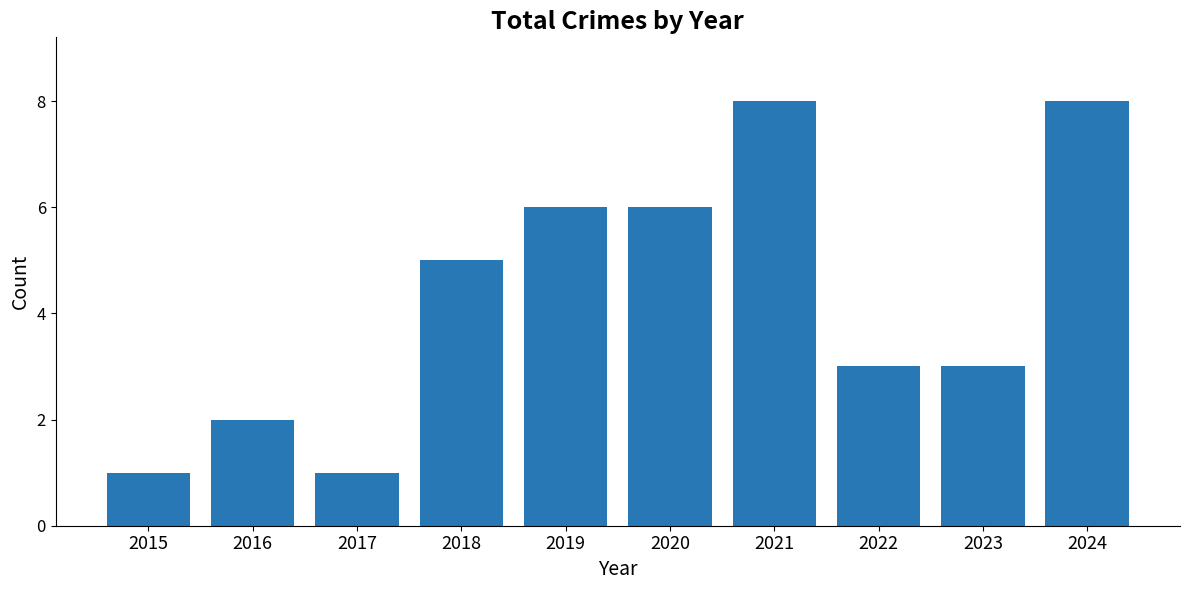

What is the difference between the maximum and minimum values?

7